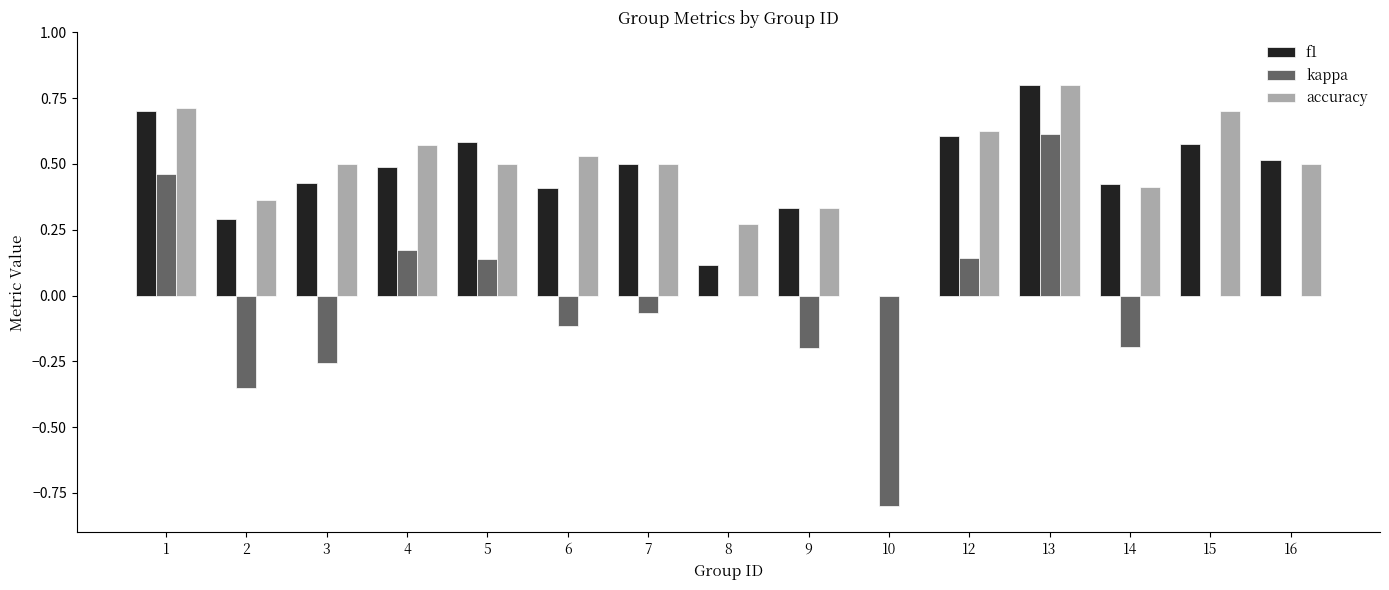

The kappa series shows -0.7 at 16. True or false?

False